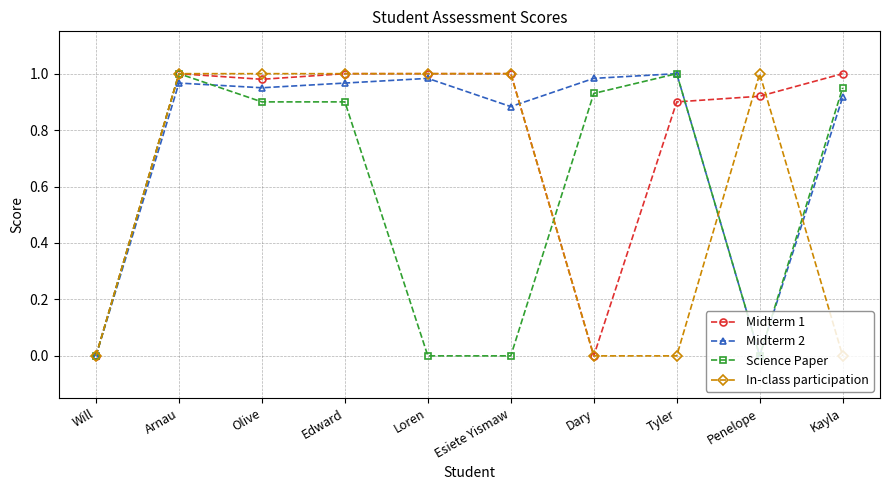

The Midterm 1 series shows 1.0 at Arnau. True or false?

True